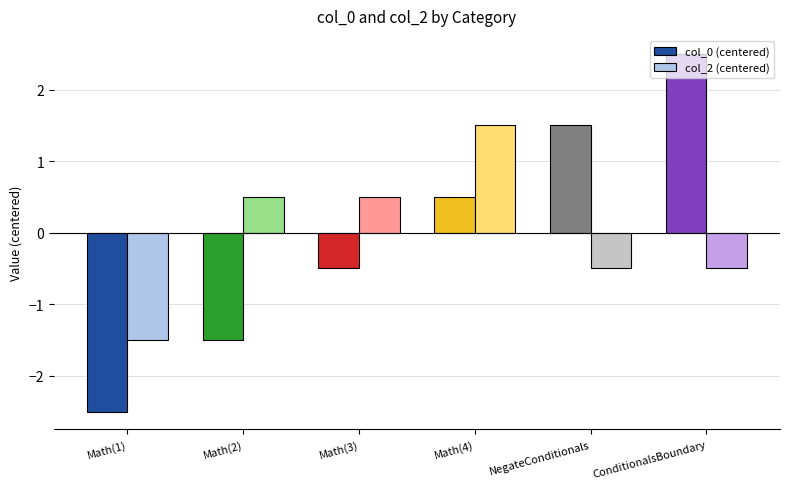

What is the approximate value of col_0 (centered) at Math(2)?

-1.5